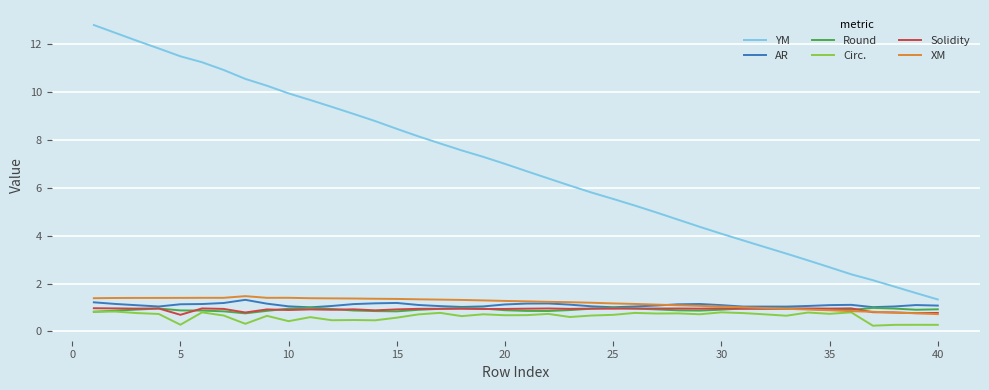

Which series has the largest total across all categories?

YM